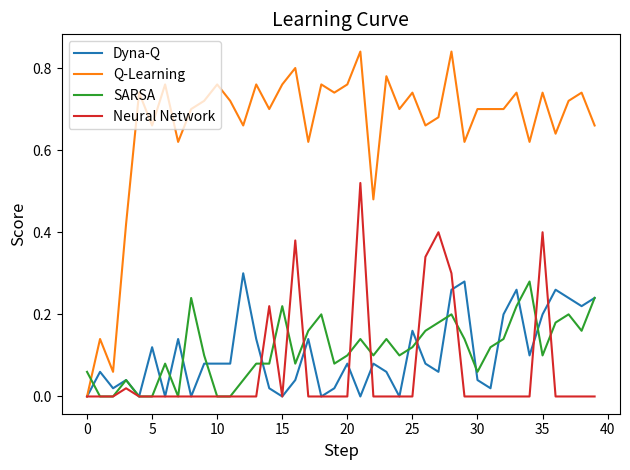

Which series has the widest spread of values?

Q-Learning